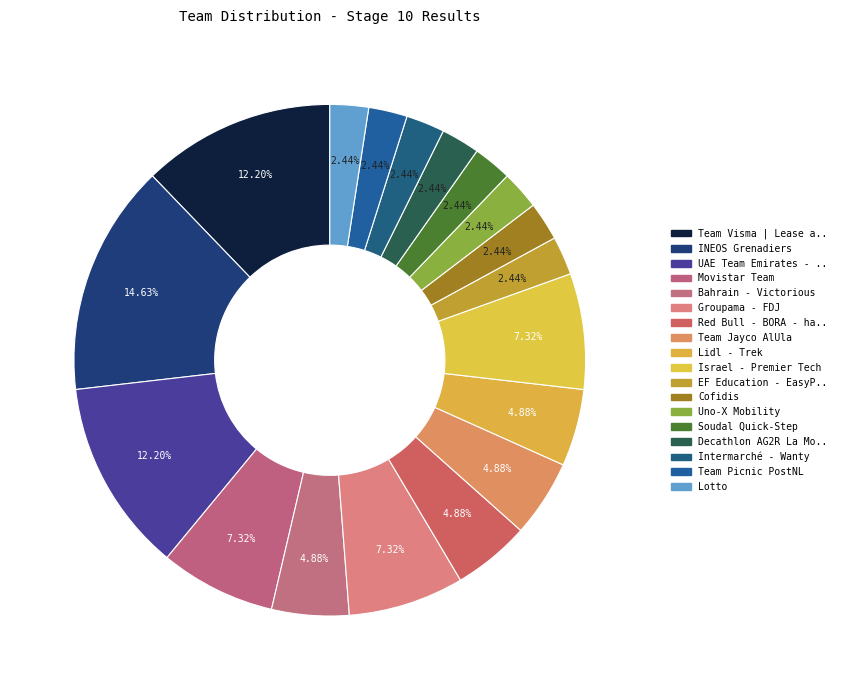

How many slices are in this pie chart?

18